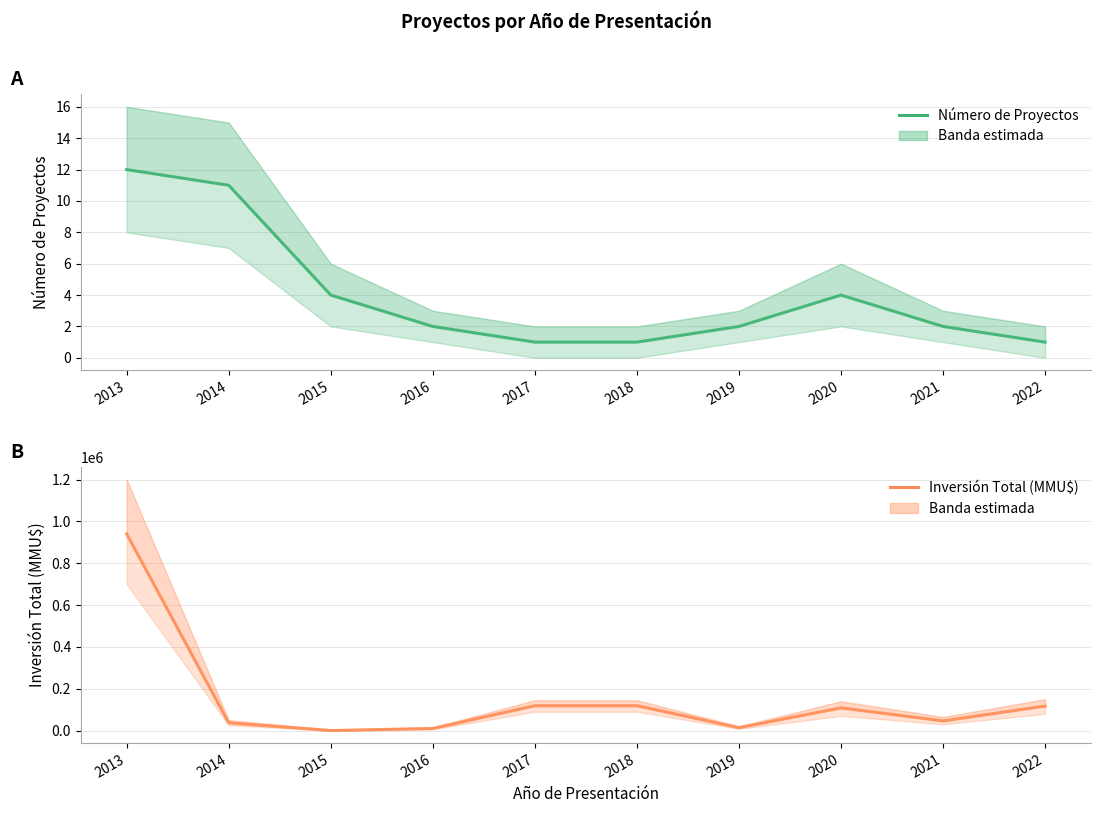

List the series in order of their peak value, lowest first.

Número de Proyectos, Inversión Total (MMU$)